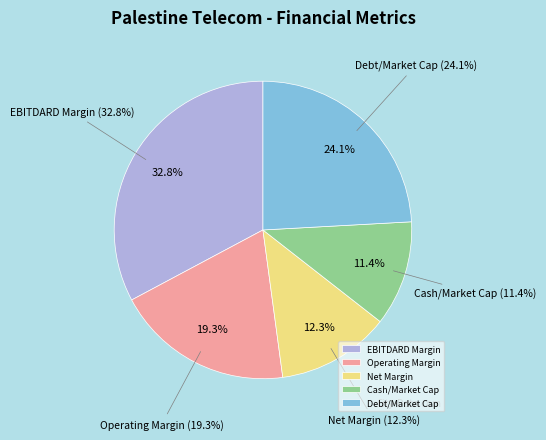

Rank the categories by value from highest to lowest.

EBITDARD Margin, Debt/Market Cap, Operating Margin, Net Margin, Cash/Market Cap